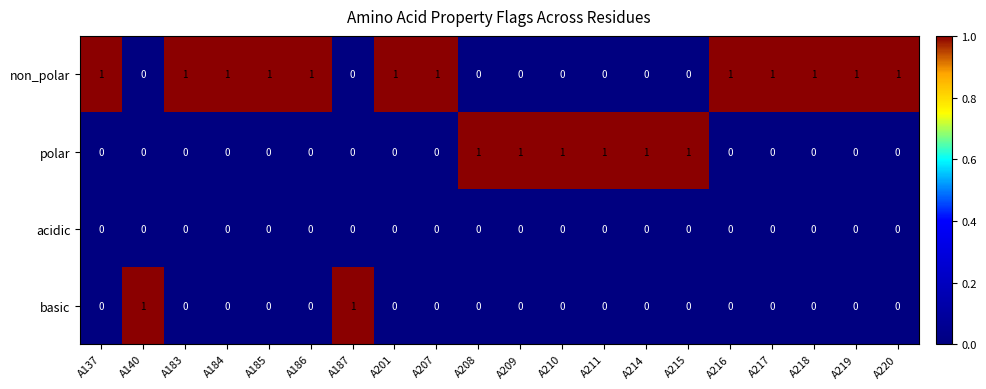

Which series has the largest total across all categories?

non_polar